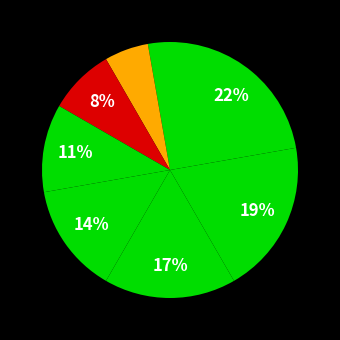

How many slices are in this pie chart?

8